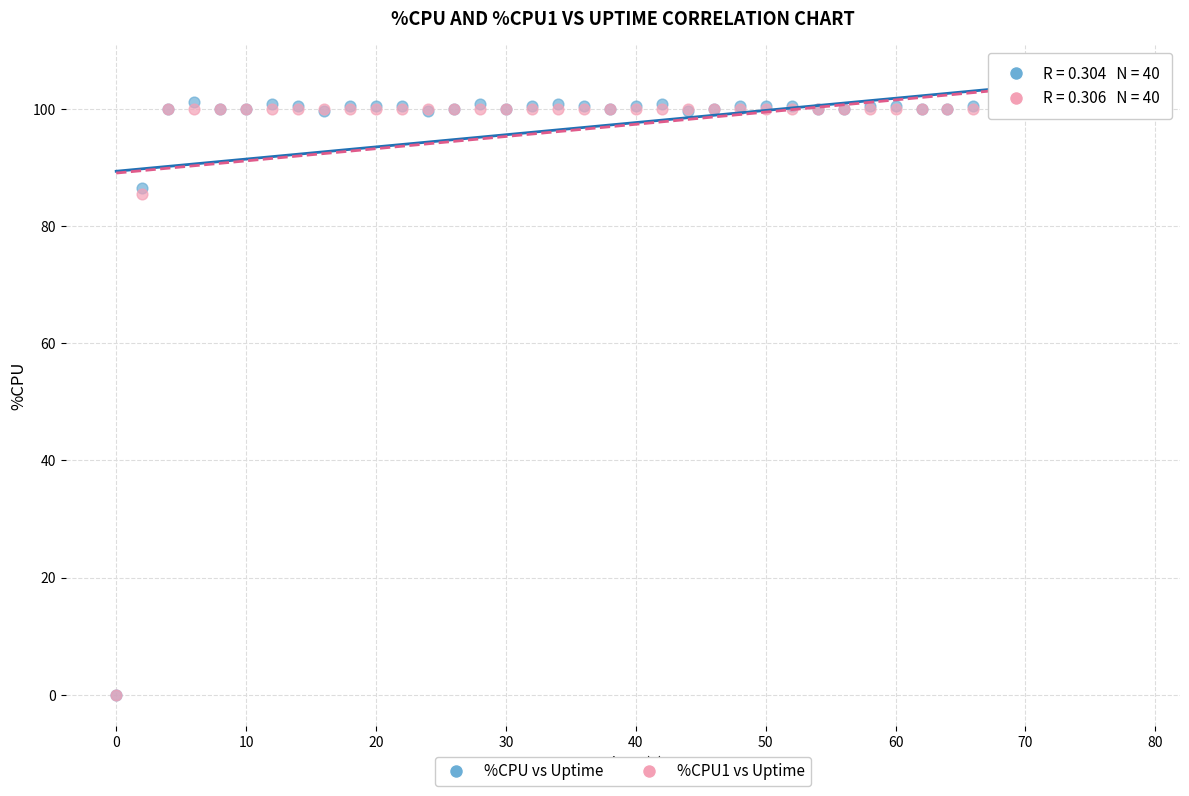

What are all the series names shown in the legend?

%CPU vs Uptime, %CPU1 vs Uptime